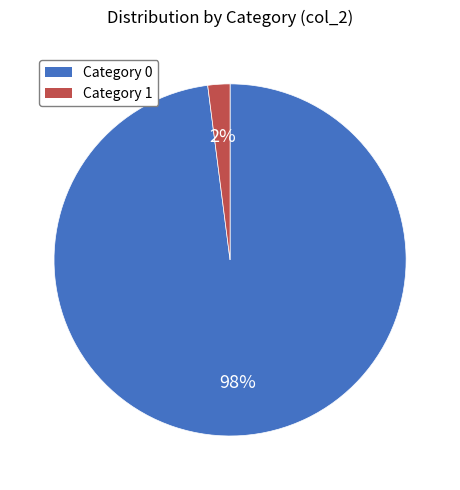

To the nearest percent, what is the combined percentage of Category 1 and Category 0?

100%